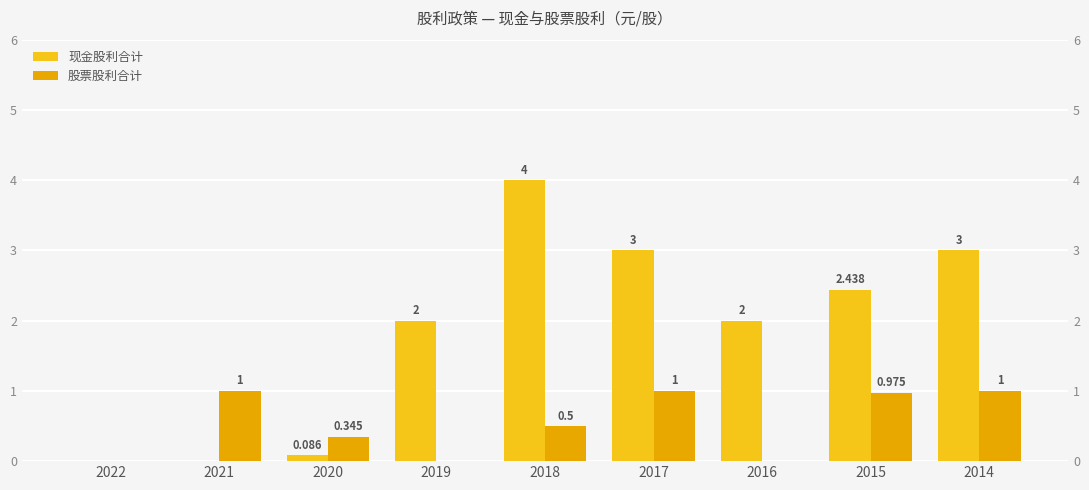

What is the total value across all series at 2019?

2.0